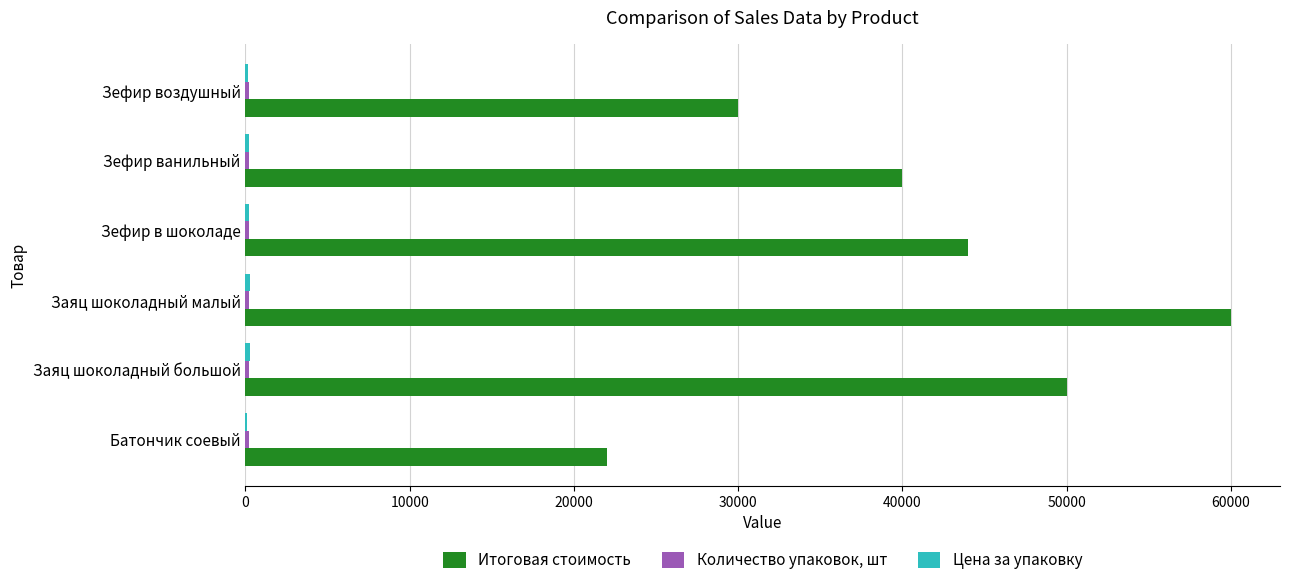

At which category is the sum across all series the highest?

Заяц шоколадный малый